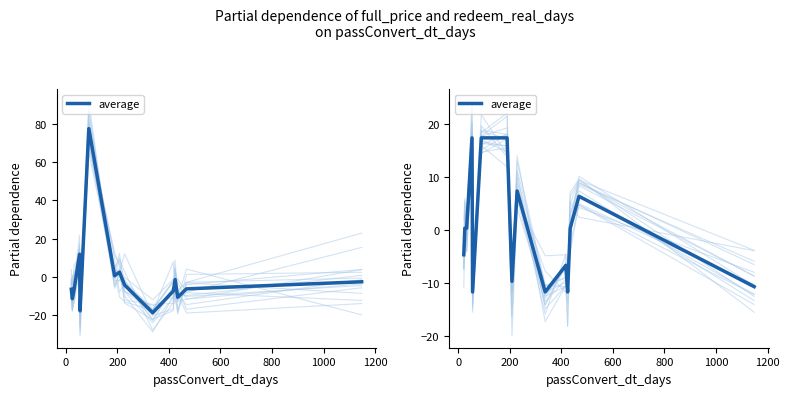

Is it true that the value at 0 is 0.5?

False